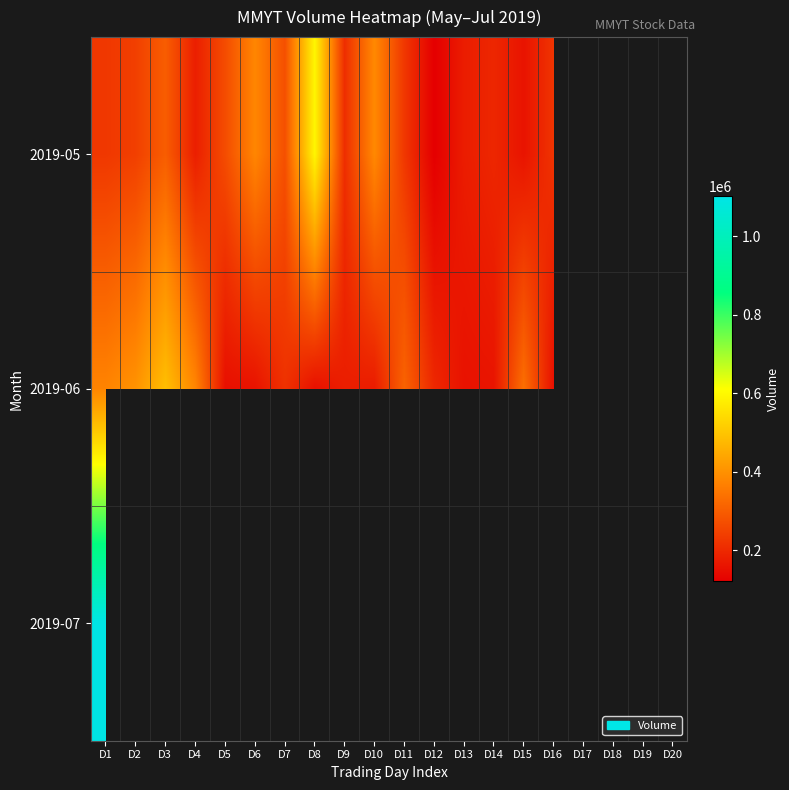

What is the difference between the highest and lowest values at D16?

68900.0